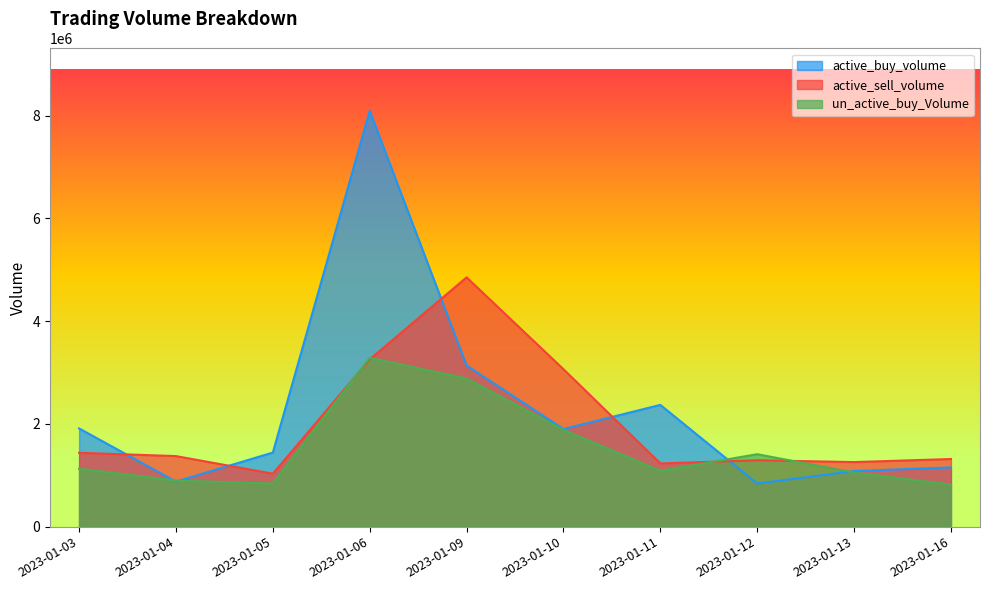

At which category does active_buy_volume reach its first local valley?

2023-01-04